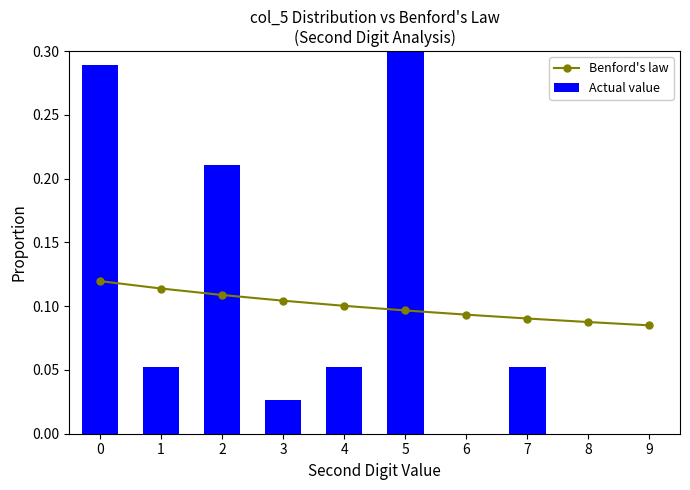

How many positive values does the Actual value series have?

7